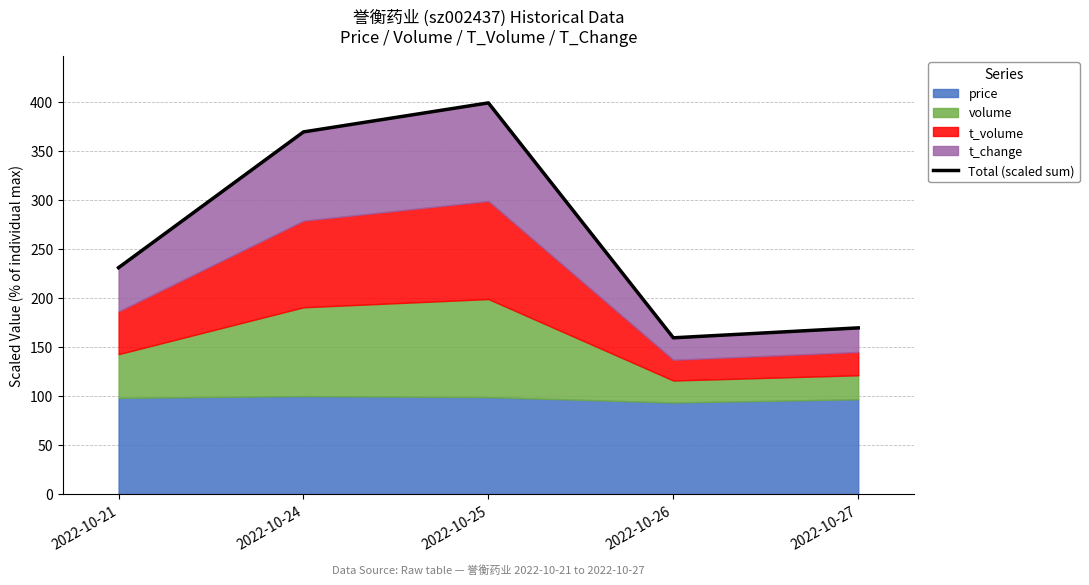

Reading right to left, what are all the values shown in this chart?

169.5	159.4	398.9	369.3	230.9